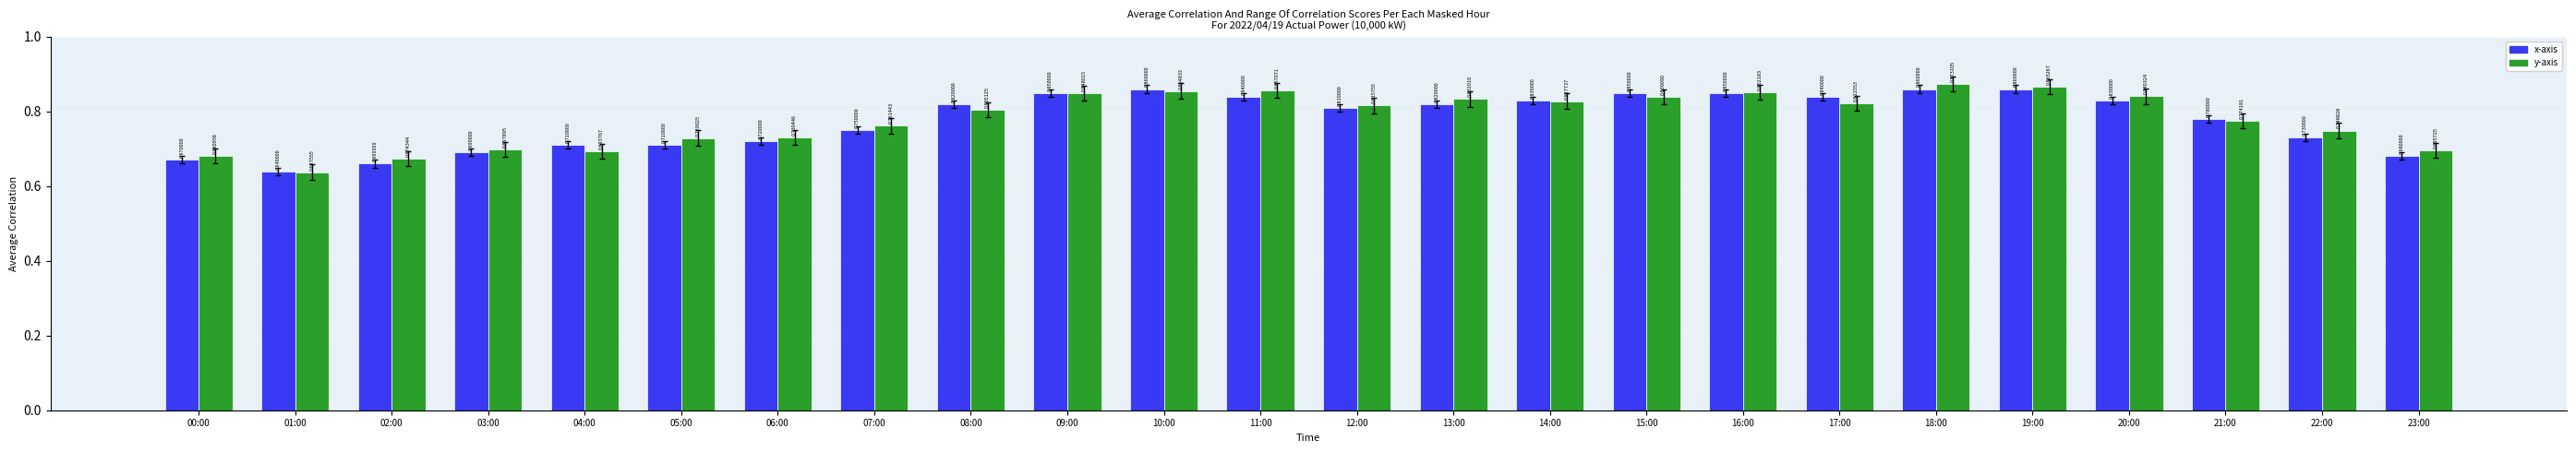

Rank the series by their maximum value, from lowest to highest.

x-axis, y-axis